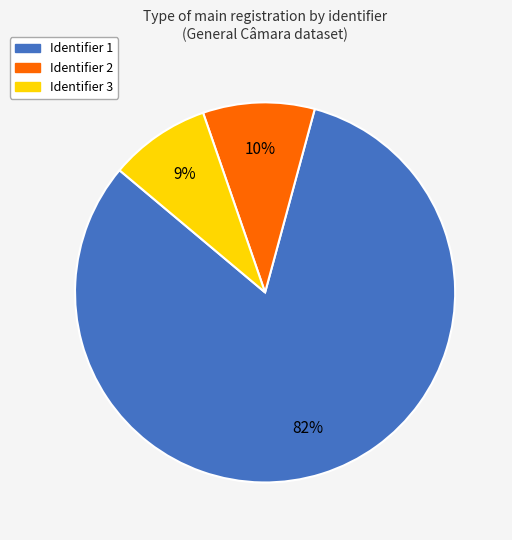

To the nearest percent, what is the average slice percentage?

33%